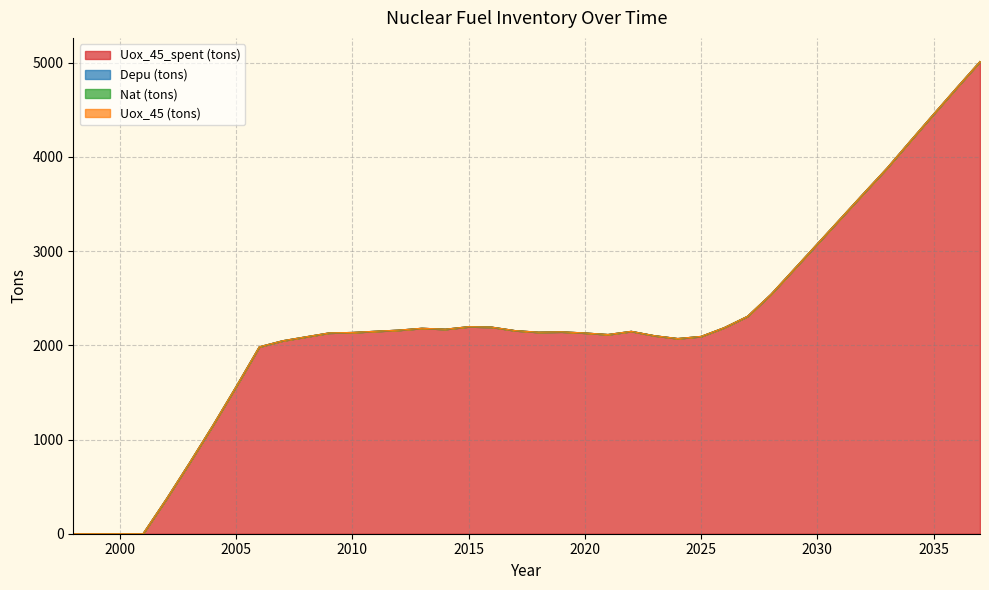

Which category has the lowest value across all series?

1998